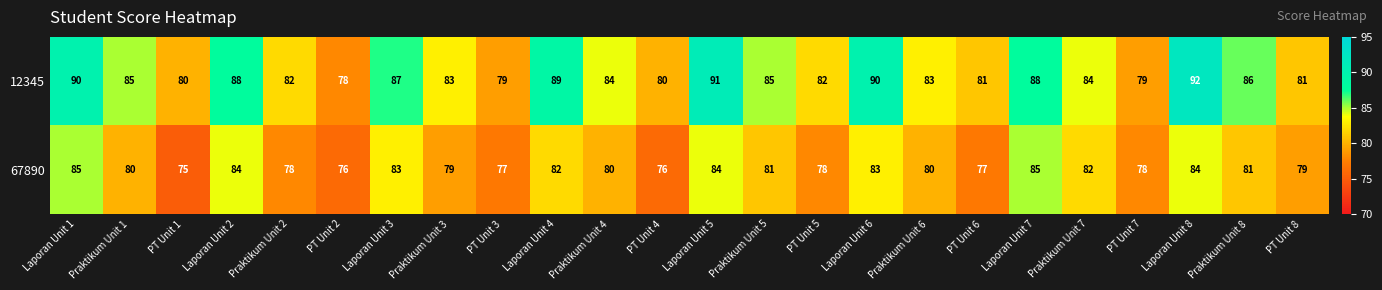

True or false: 12345 has a value of 21 at Laporan Unit 8.

False